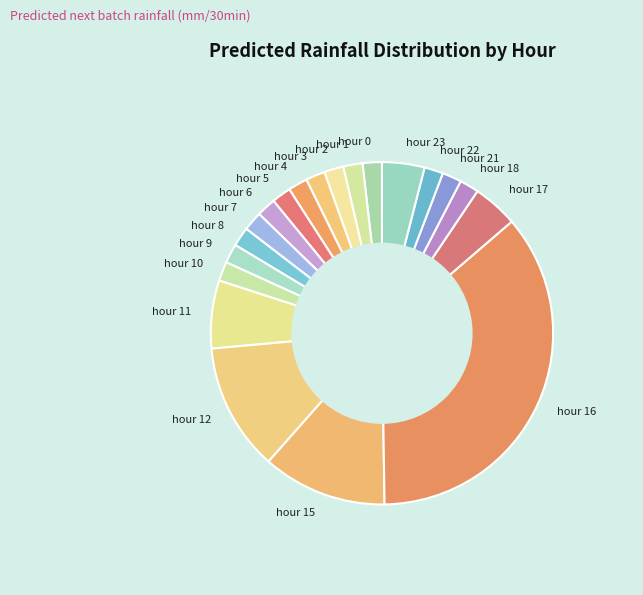

What is the largest slice in the pie chart?

hour 16